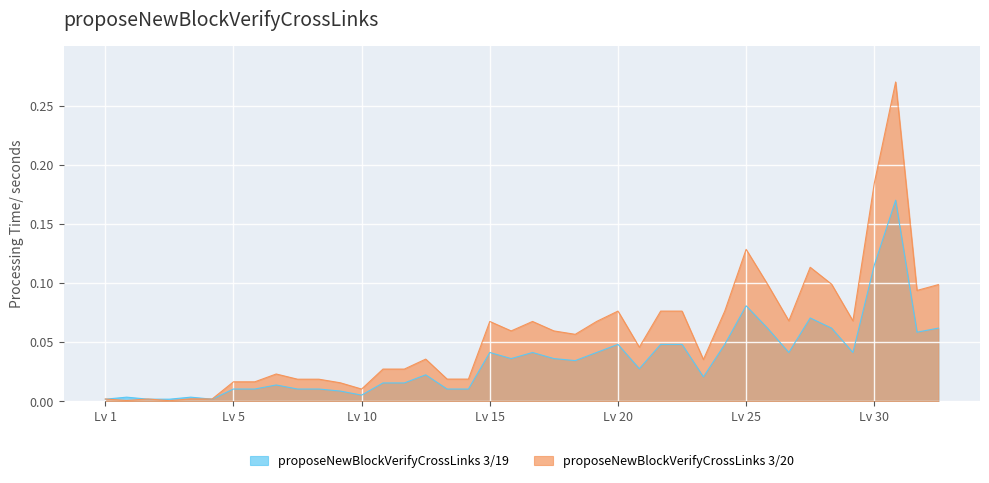

What is the maximum value for Leve Gil (hundreds)?

0.3